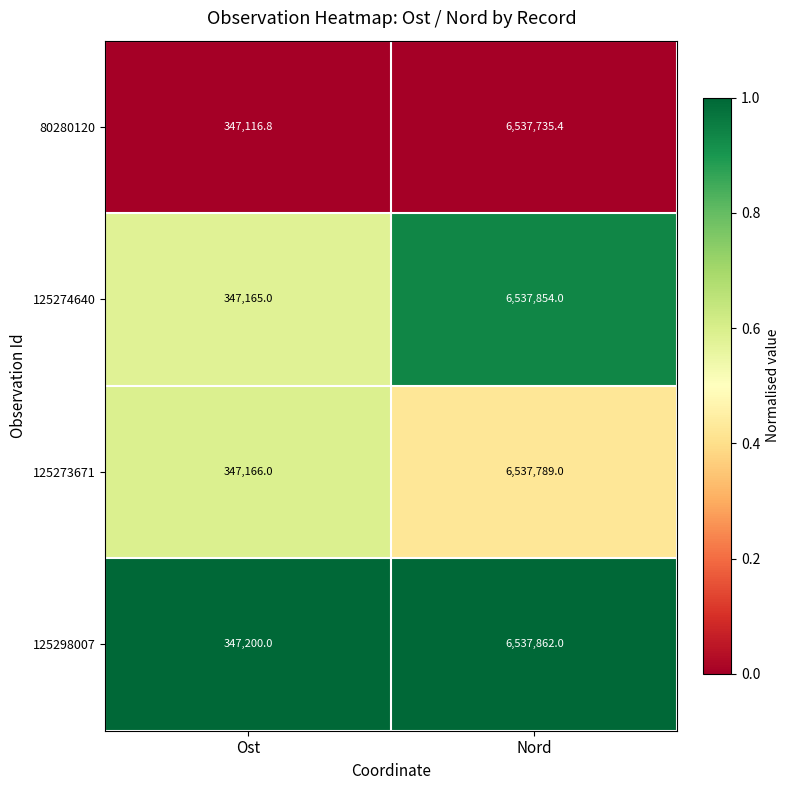

Rank the series by their maximum value, from highest to lowest.

125298007, 125274640, 125273671, 80280120